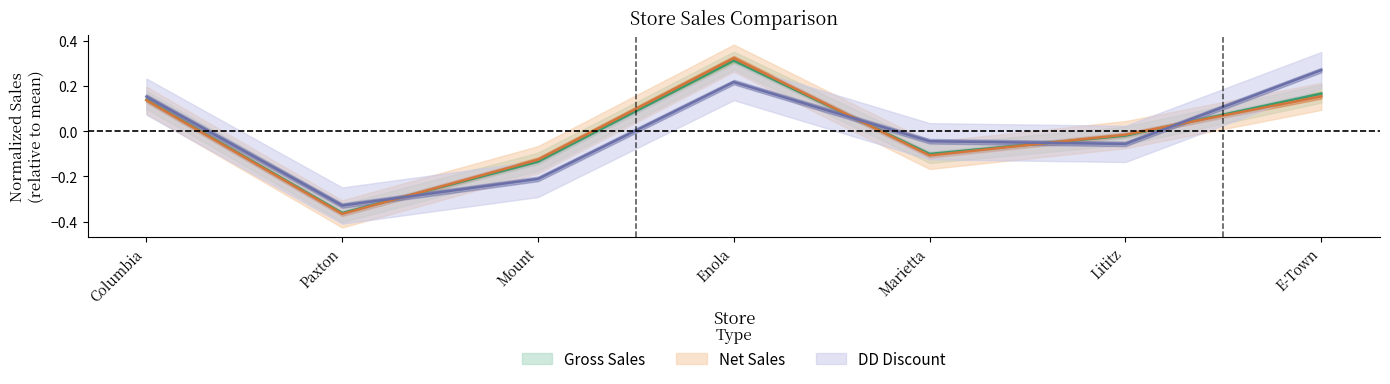

Reading left to right, extract all data points from this chart.

Gross Sales: 0.1	-0.4	-0.1	0.3	-0.1	-0.0	0.2
Net Sales: 0.1	-0.4	-0.1	0.3	-0.1	-0.0	0.2
DD Discount: 0.2	-0.3	-0.2	0.2	-0.0	-0.1	0.3